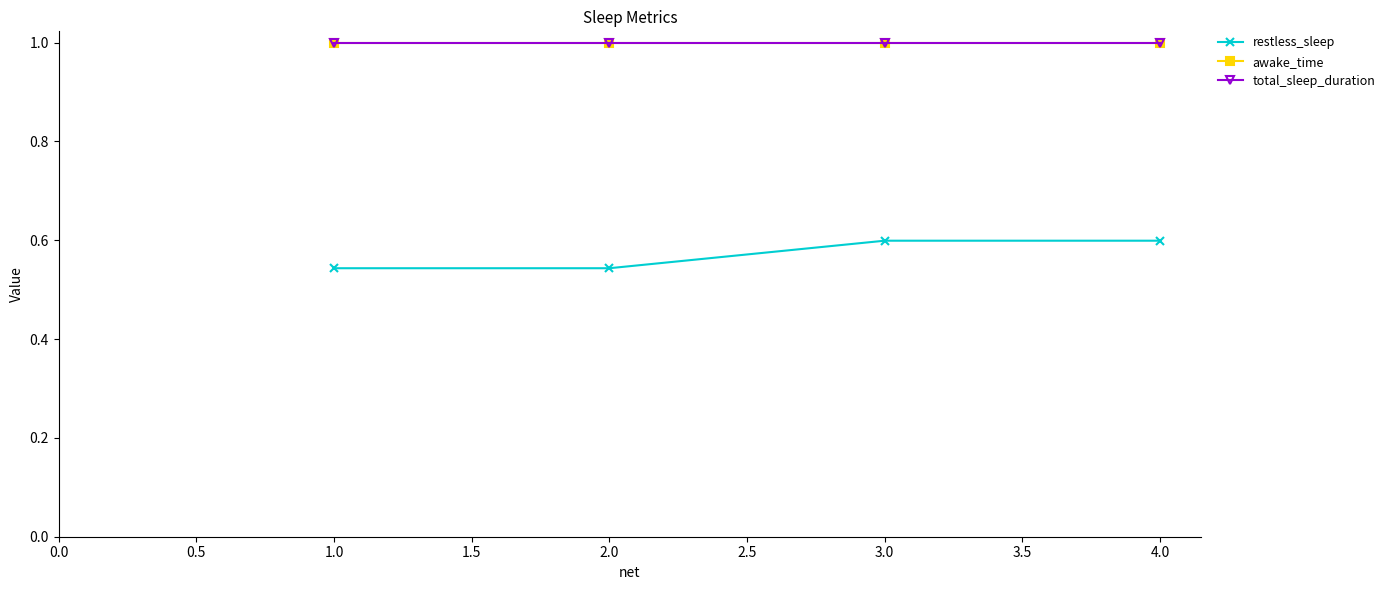

Does the chart have visible grid lines?

No